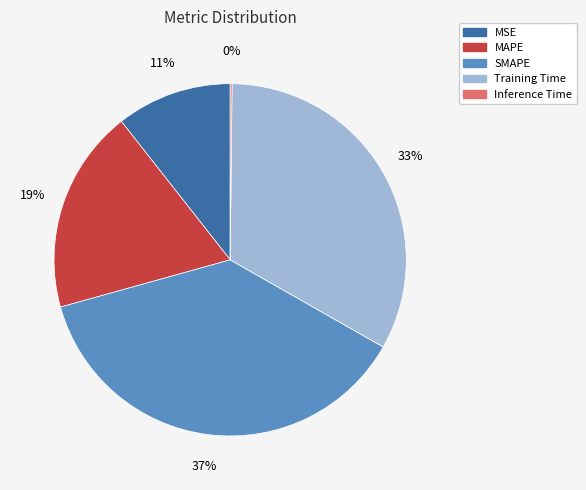

Which slice is the largest?

SMAPE